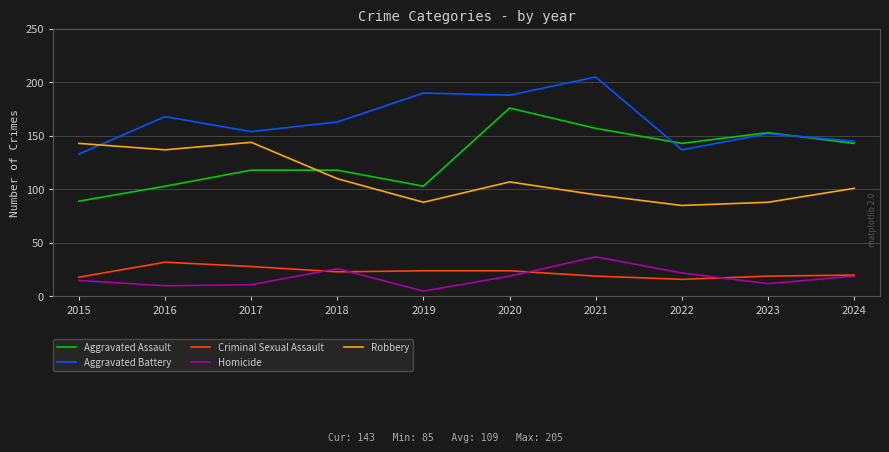

Reading left to right, extract all data points from this chart.

Aggravated Assault: 89	103	118	118	103	176	157	143	153	143
Aggravated Battery: 133	168	154	163	190	188	205	137	152	145
Criminal Sexual Assault: 18	32	28	23	24	24	19	16	19	20
Homicide: 15	10	11	26	5	19	37	22	12	19
Robbery: 143	137	144	110	88	107	95	85	88	101